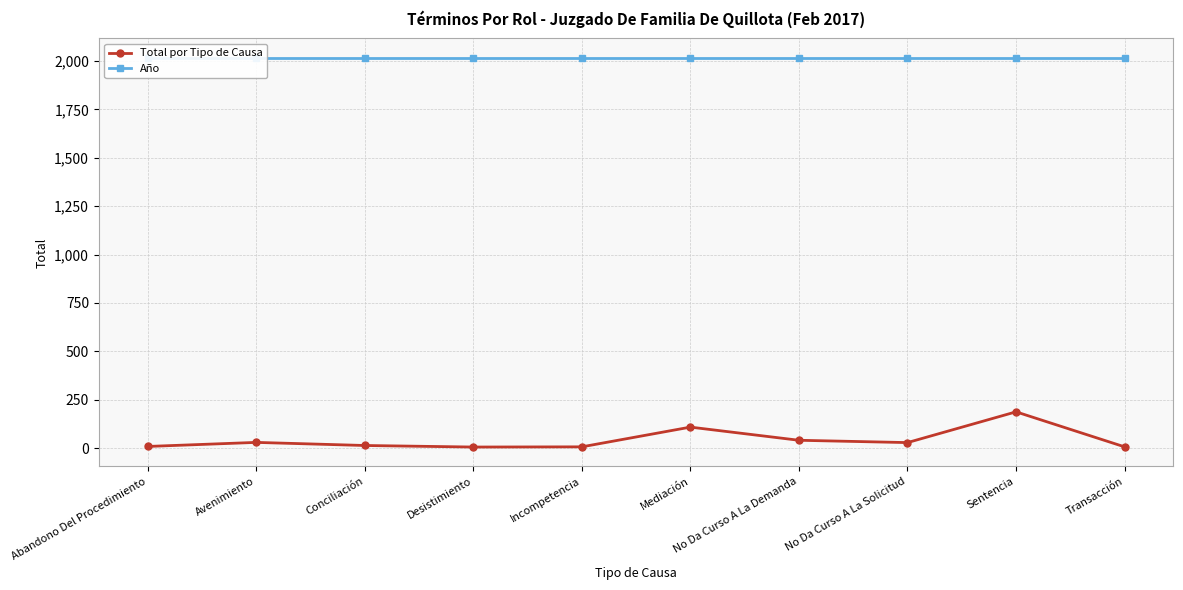

At which category does Total por Tipo de Causa reach its first local peak?

Avenimiento